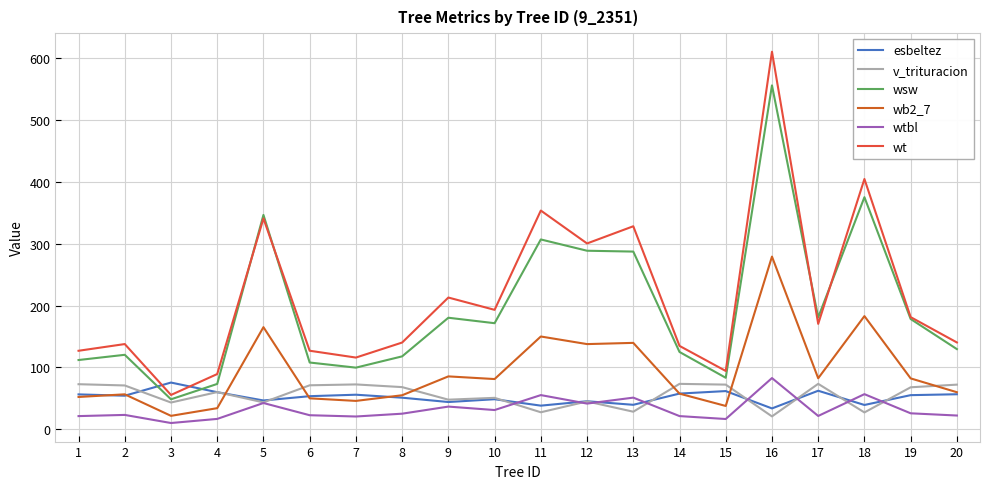

The value of v_trituracion at 5 is 64.5. True or false?

False